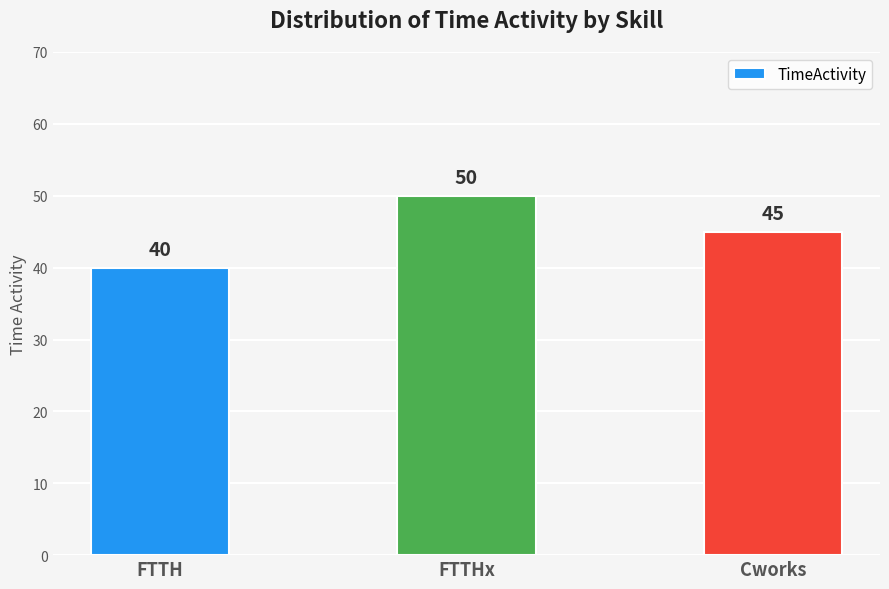

At which category does the chart reach its minimum across all series?

FTTH